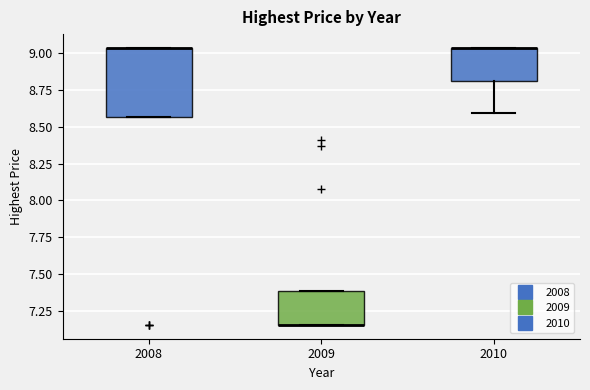

Reading left to right, read every box against the y-axis: the position of its median line, the range the box covers, and the ends of its whiskers. The values are not printed on the chart, so give them approximately, as read against the axis.

2008: median 9.05 (drawn on the box's upper edge), box 8.55 to 9.05, whiskers 8.55 to 9.05
2009: median 7.15 (drawn on the box's lower edge), box 7.15 to 7.40, whiskers 7.15 to 7.40
2010: median 9.05 (drawn on the box's upper edge), box 8.80 to 9.05, whiskers 8.60 to 9.05